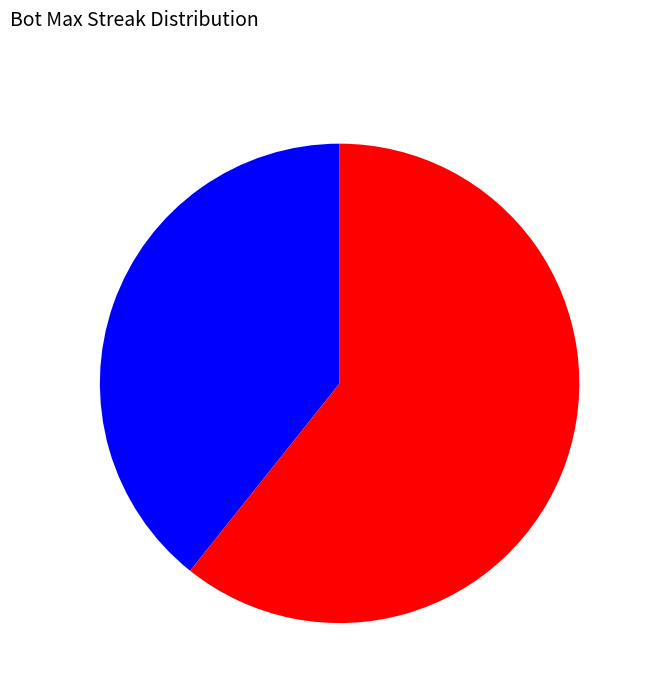

Does any single category account for the majority?

Yes